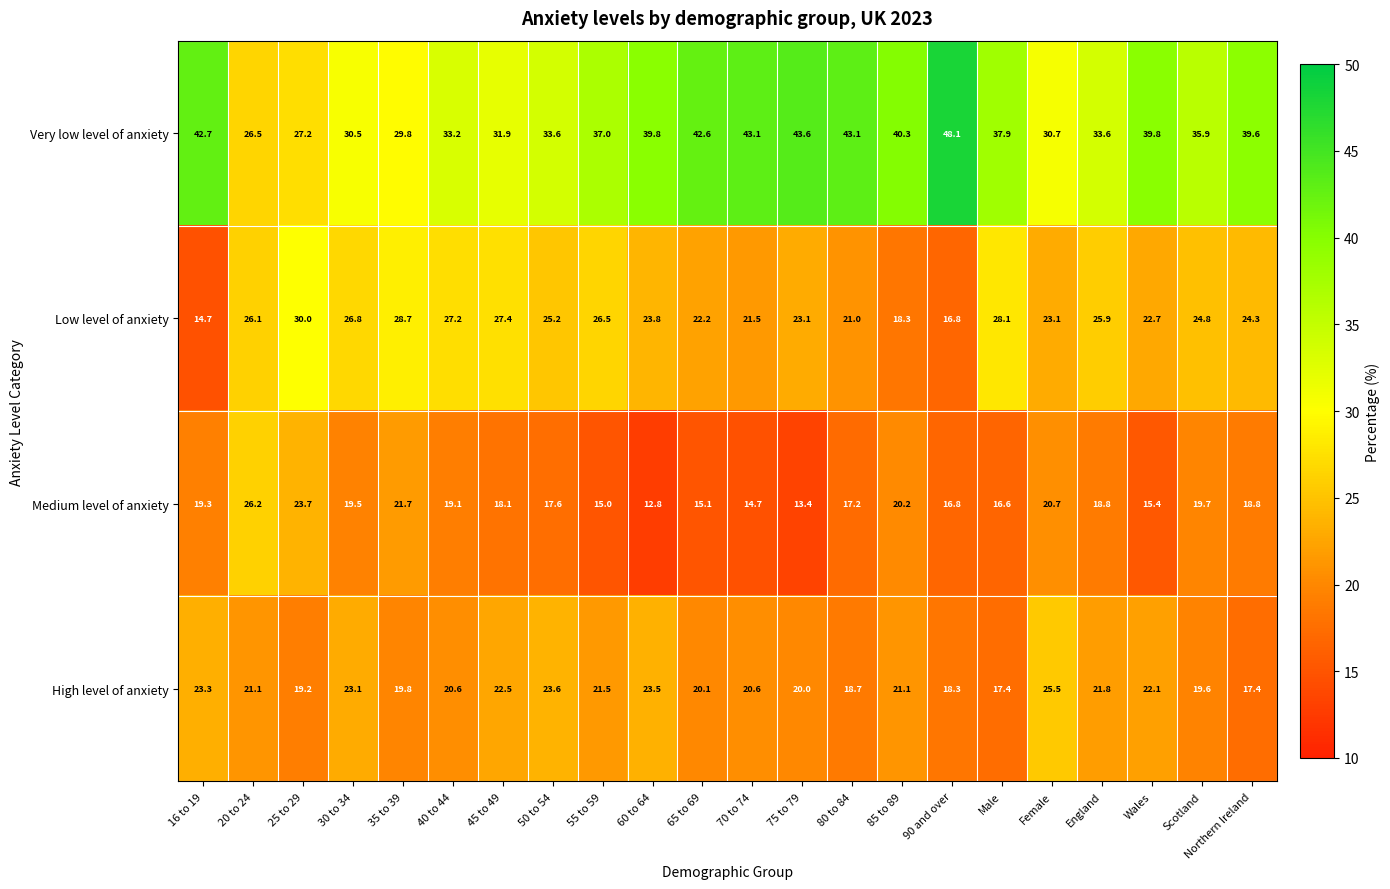

At 60 to 64, list the series in order from largest to smallest.

Very low level of anxiety, Low level of anxiety, High level of anxiety, Medium level of anxiety